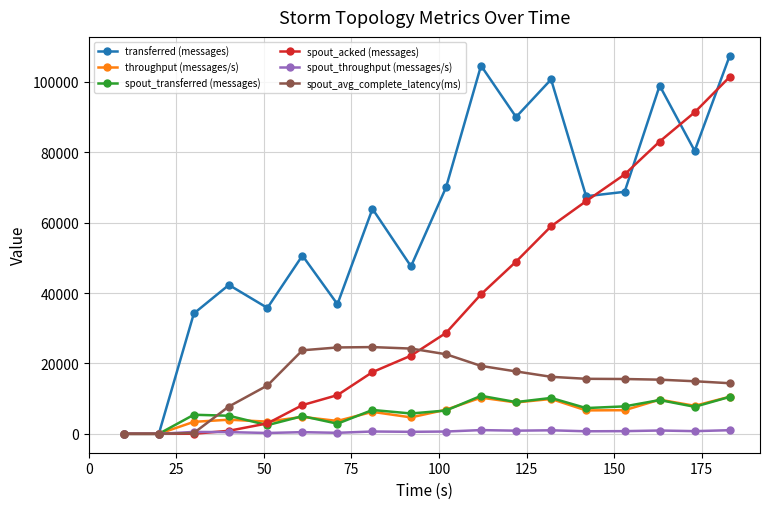

Which series has the largest total across all categories?

transferred (messages)